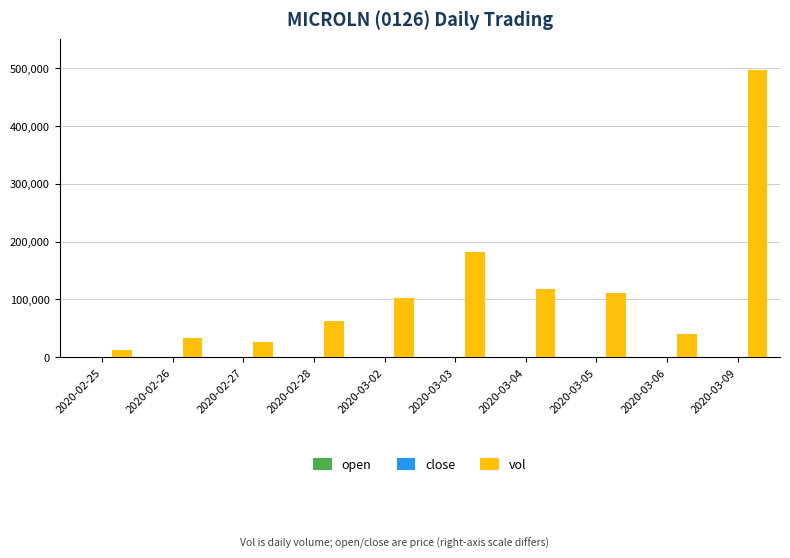

Which series changed the most between 2020-02-26 and 2020-03-02?

vol